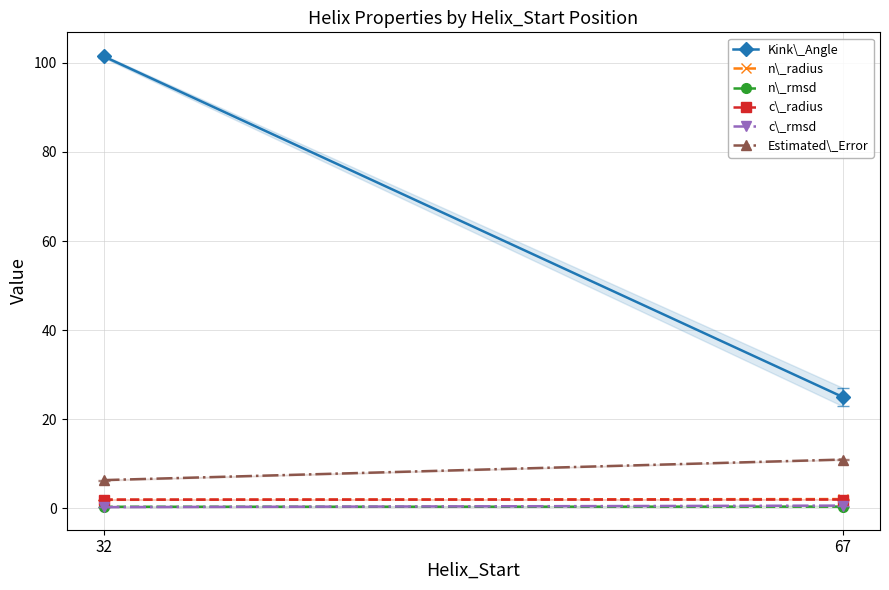

What are all the series names shown in the legend?

Kink\_Angle, n\_radius, n\_rmsd, c\_radius, c\_rmsd, Estimated\_Error